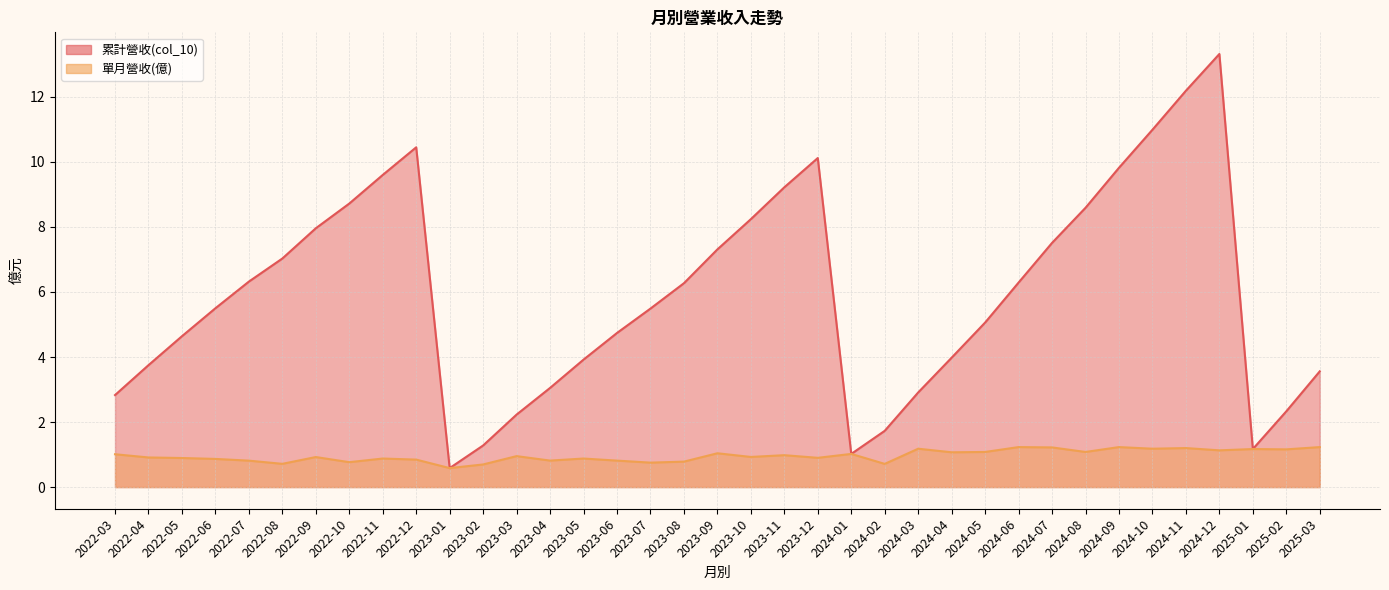

At how many categories does at least one series exceed 8?

11